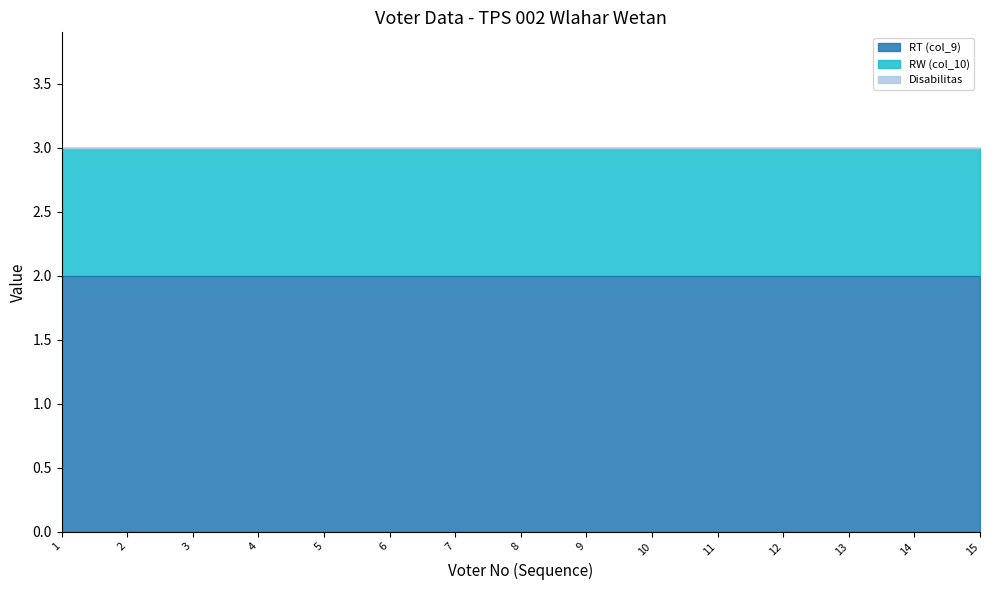

Reading right to left, extract all data points from this chart.

RT (col_9): 2	2	2	2	2	2	2	2	2	2	2	2	2	2	2
RW (col_10): 1	1	1	1	1	1	1	1	1	1	1	1	1	1	1
Disabilitas: 0	0	0	0	0	0	0	0	0	0	0	0	0	0	0